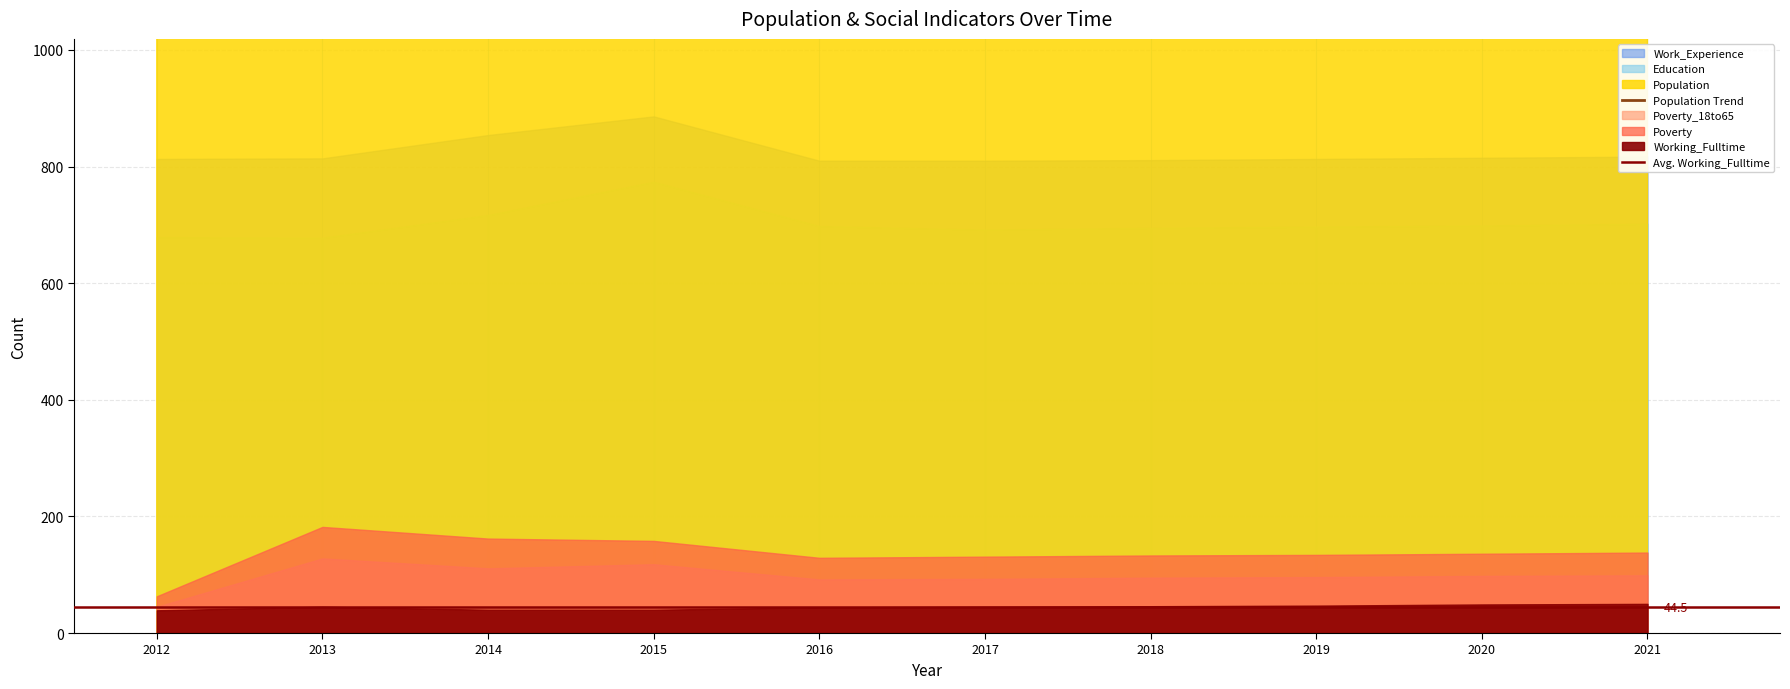

What is the sum of all Education values?

7031